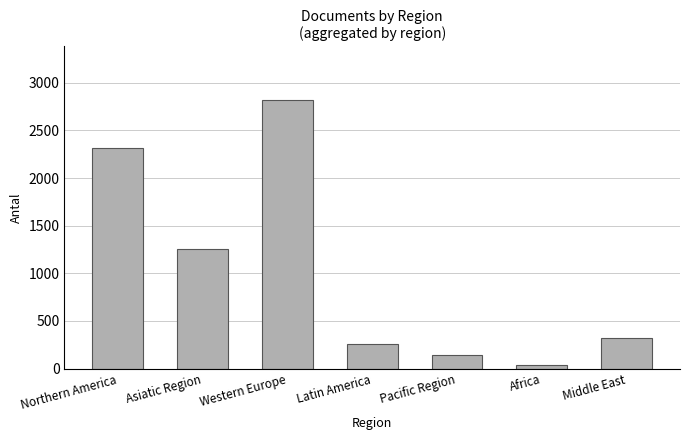

Which label corresponds to the smallest value in the chart?

Africa